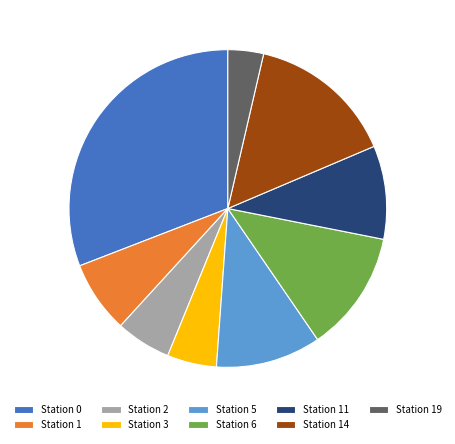

What is the ratio of the value at Station 5 to the value at Station 19?

3.0